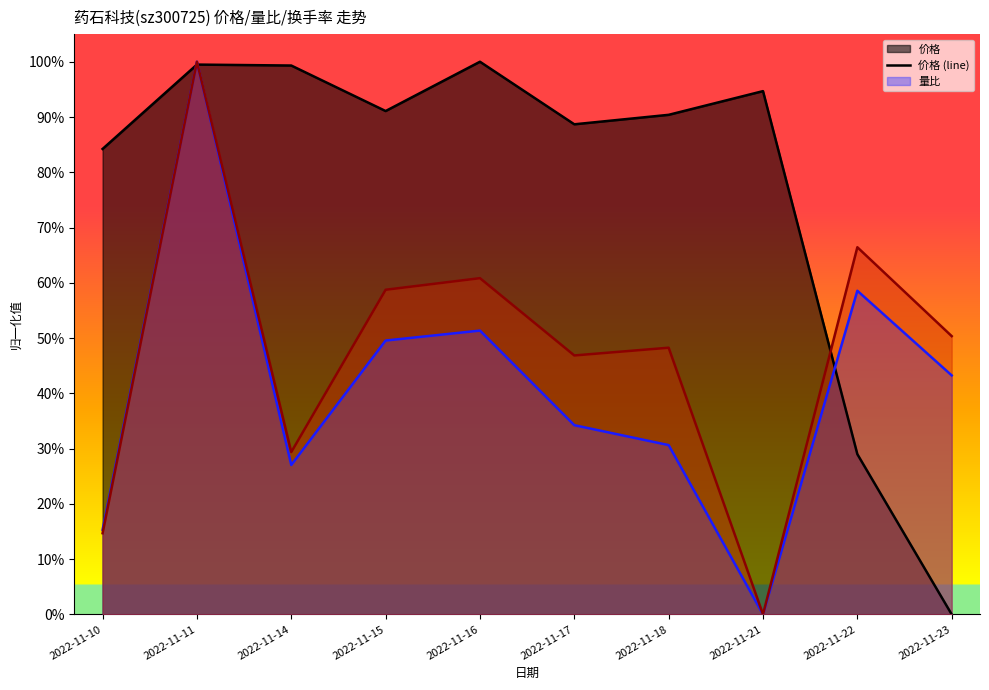

How many positive values does the 量比 (line) series have?

9